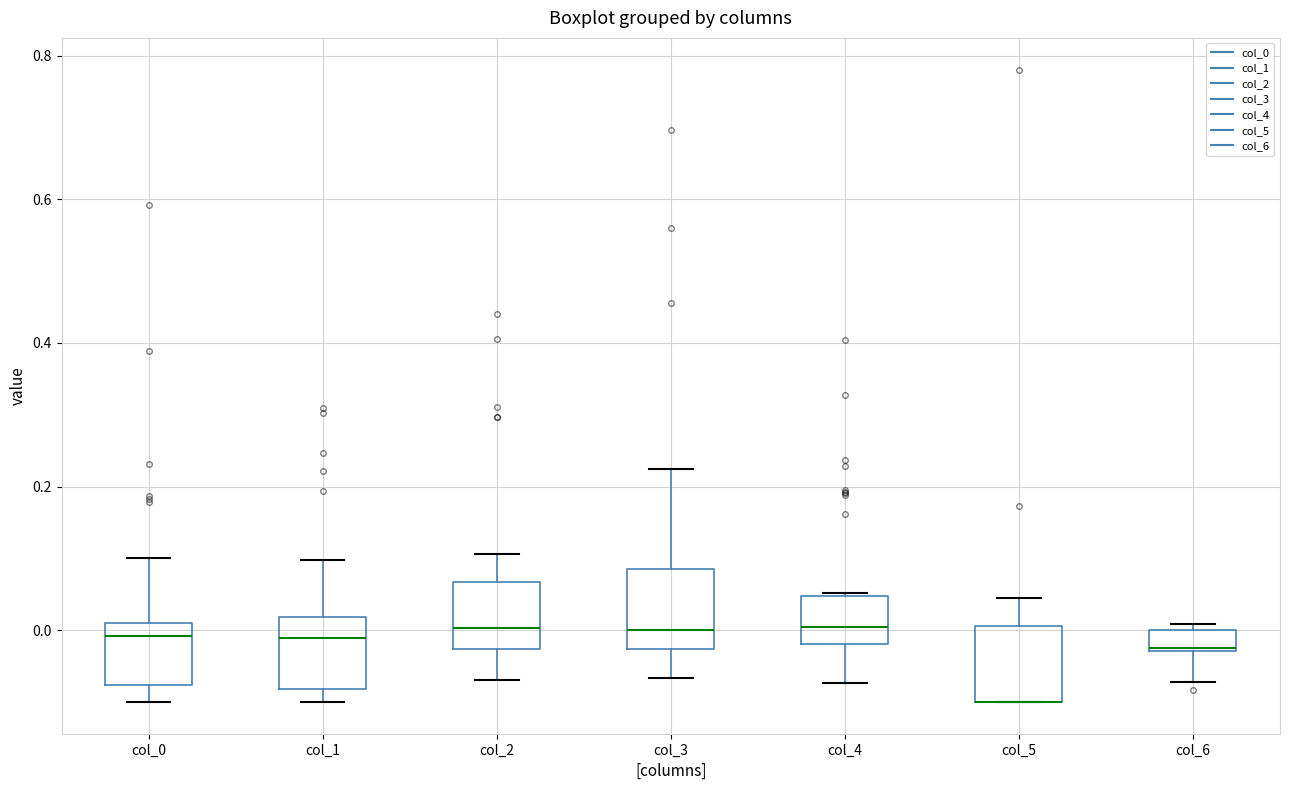

Where is the upper edge of the box for col_1 on the y-axis? The values are not printed on the chart, so give them approximately, as read against the axis.

0.02